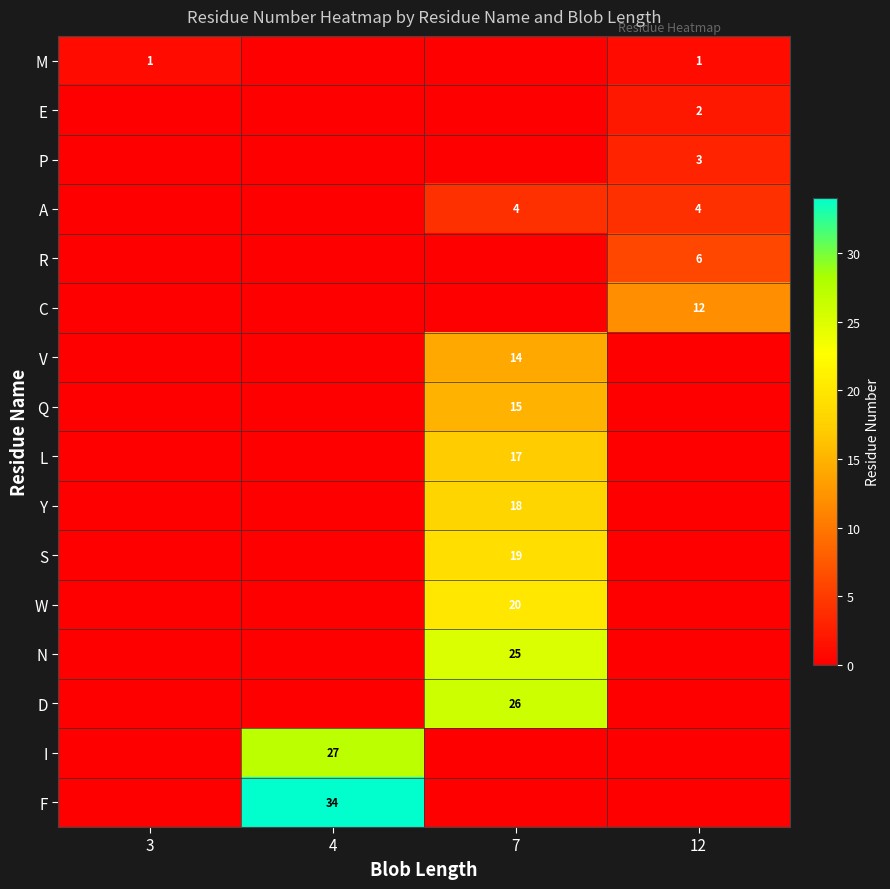

The value of F at 12 is 0. True or false?

True